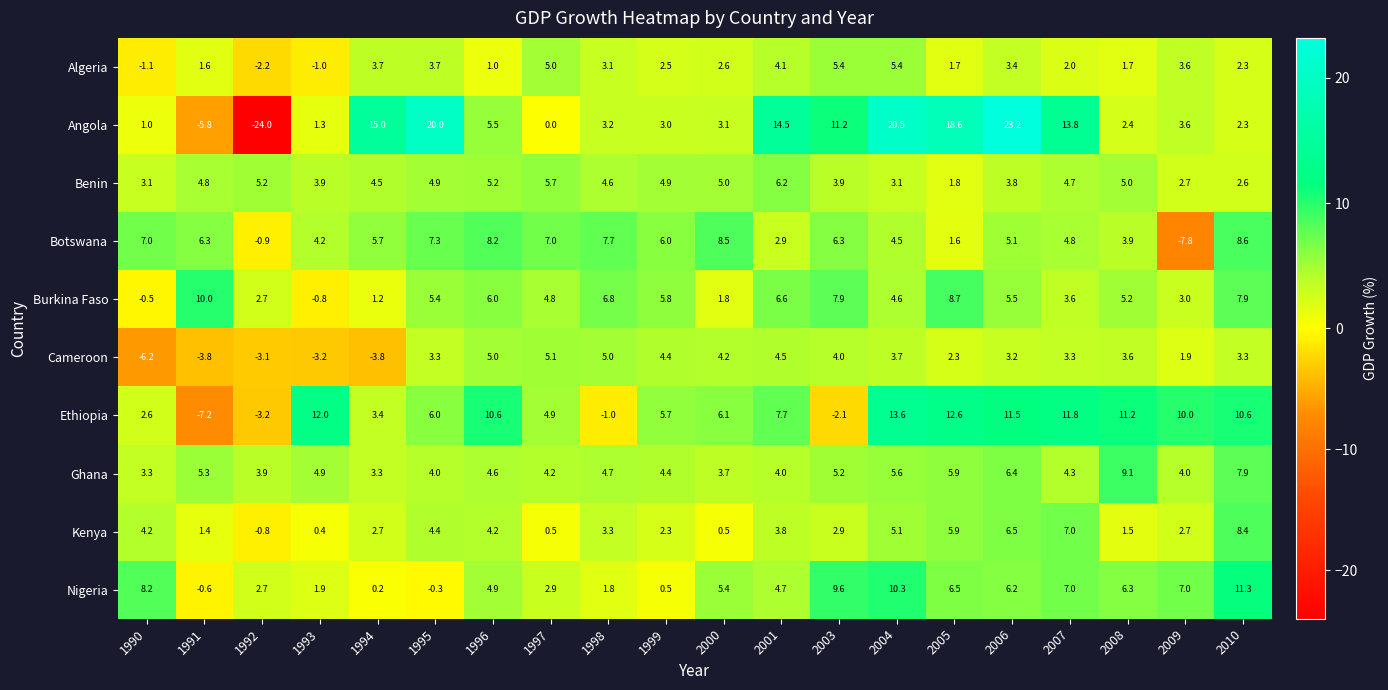

At which category is the sum across all series the highest?

2004